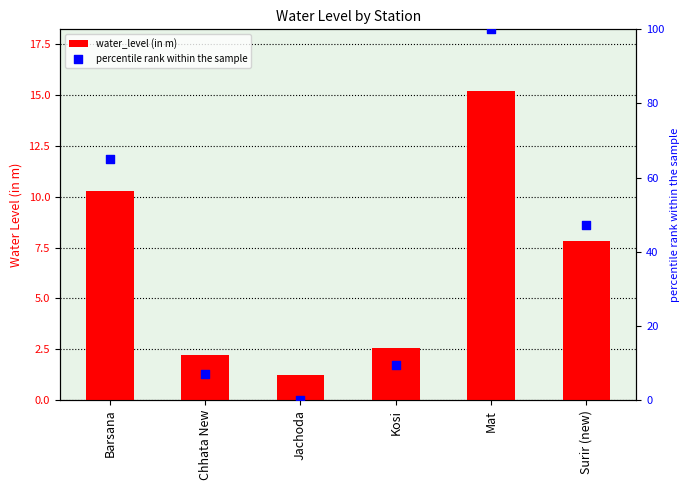

What are all the series names shown in the legend?

water_level (in m), percentile rank within the sample